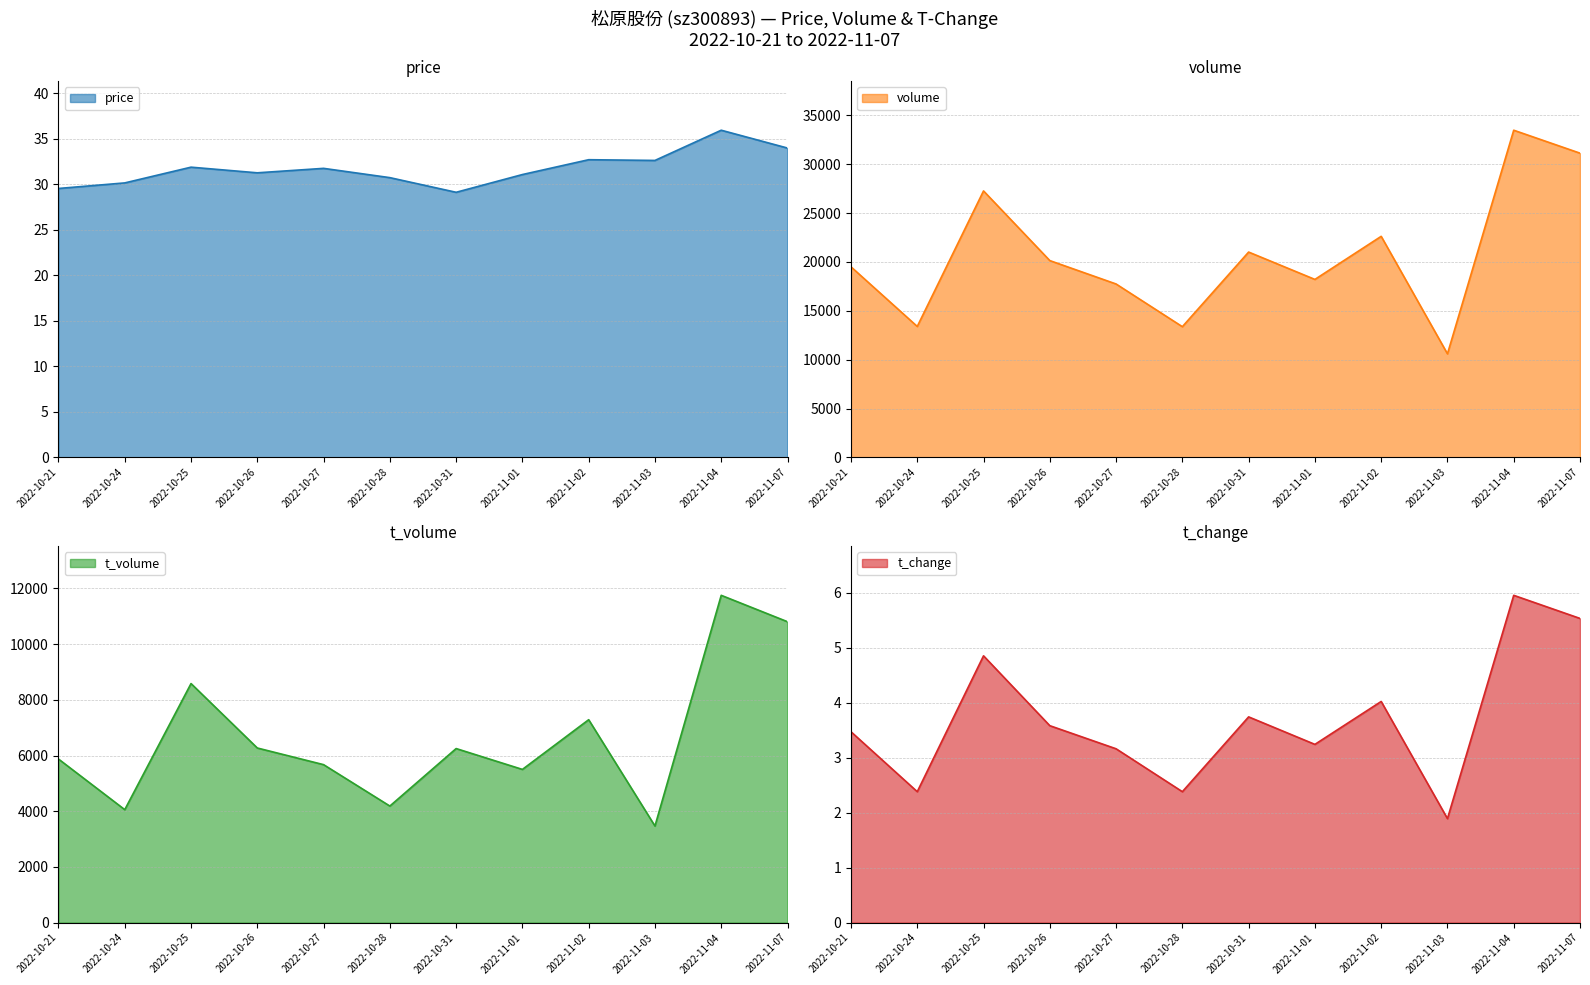

At which category is the sum across all series the highest?

2022-11-04